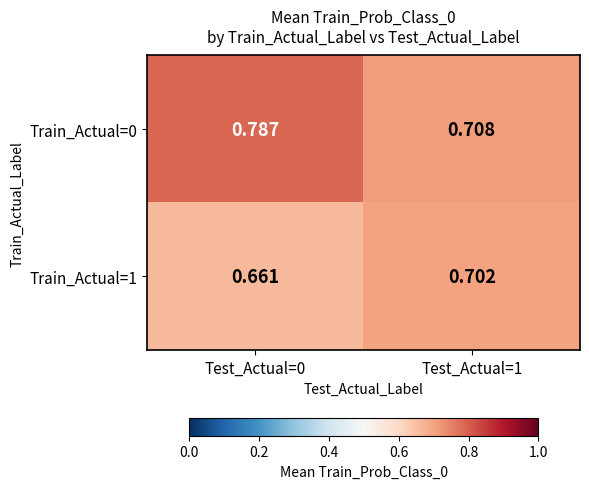

Is the value of Train_Actual=0 at Test_Actual=1 greater than the value of Train_Actual=1 at Test_Actual=1?

Yes